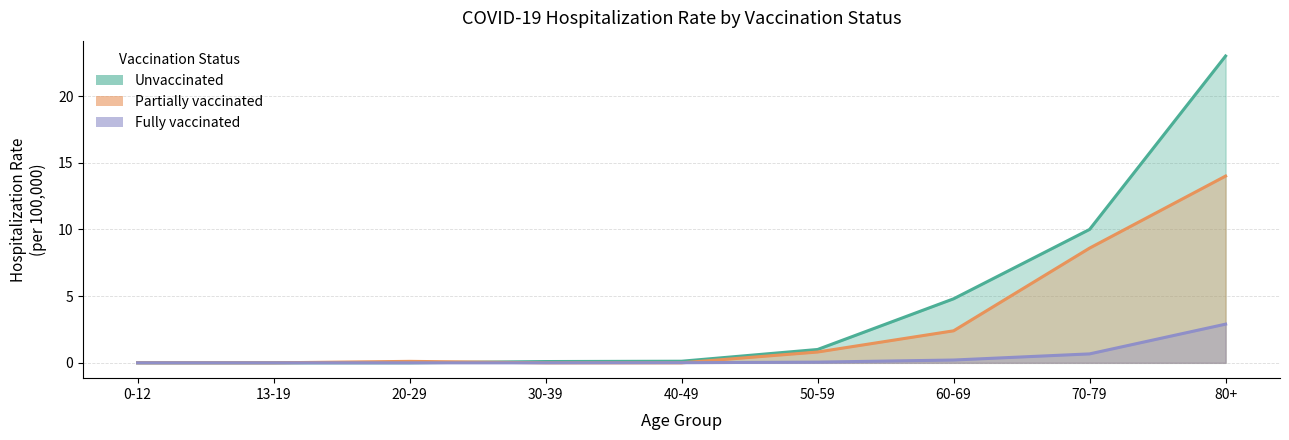

What is the maximum value shown in the chart?

23.0